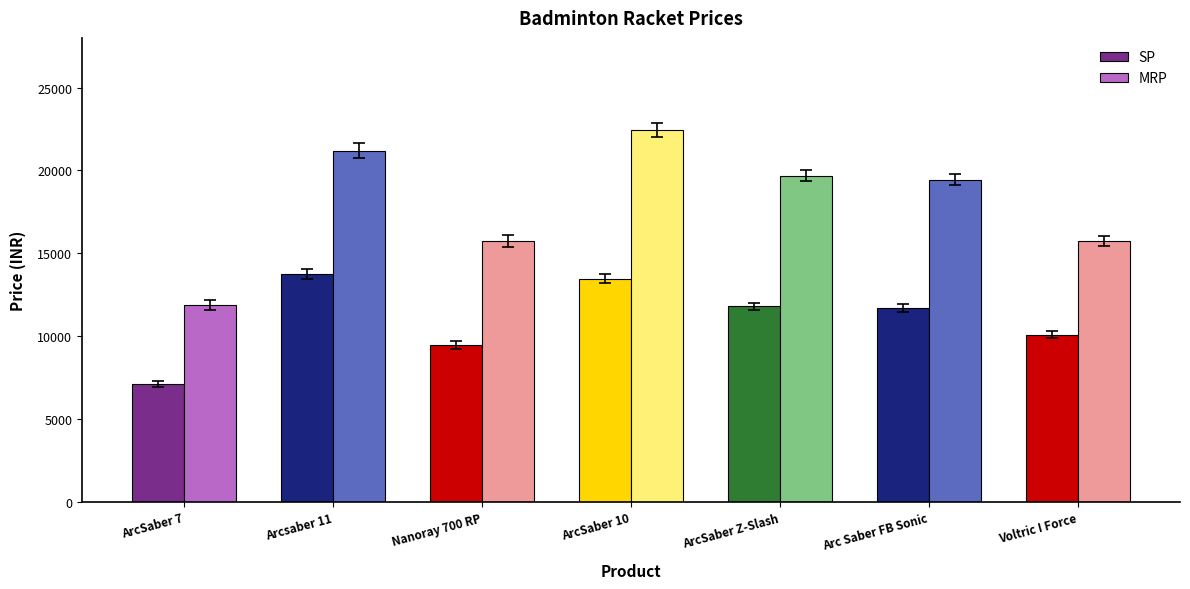

Which series has the largest range (max minus min)?

MRP